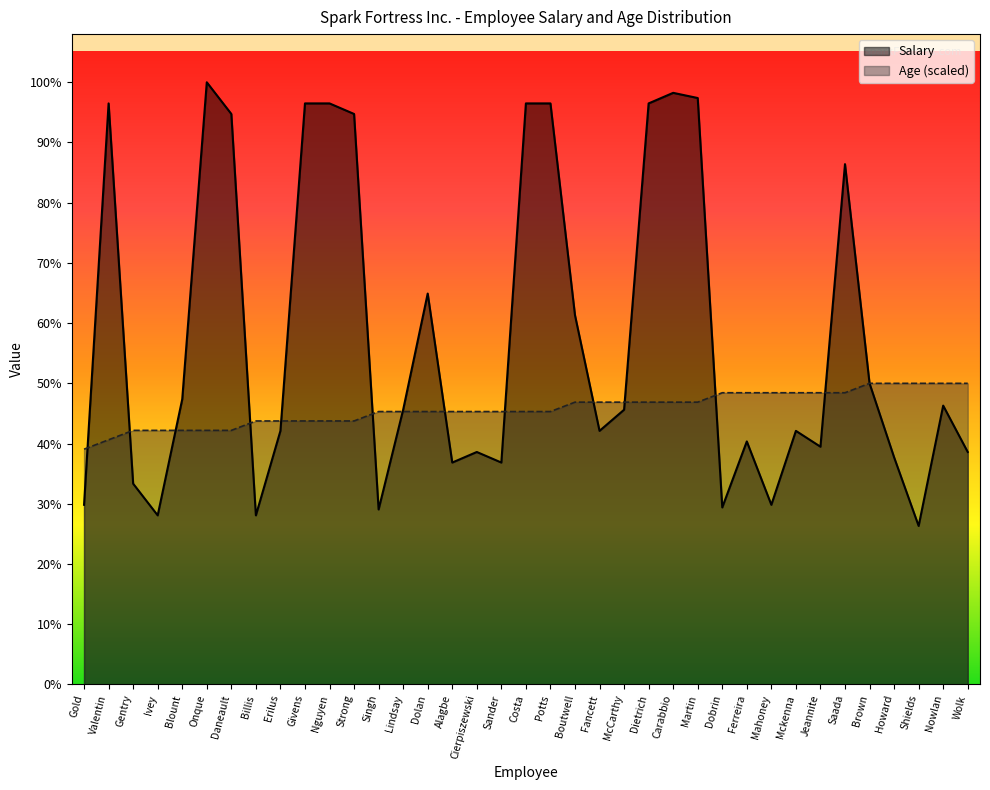

Is the value of Age at Shields greater than the value of Salary at Shields?

Yes